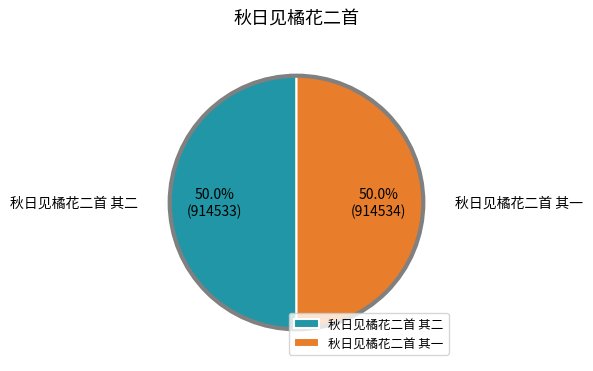

Do 秋日见橘花二首 其二 and 秋日见橘花二首 其一 together represent more than half of the pie?

Yes